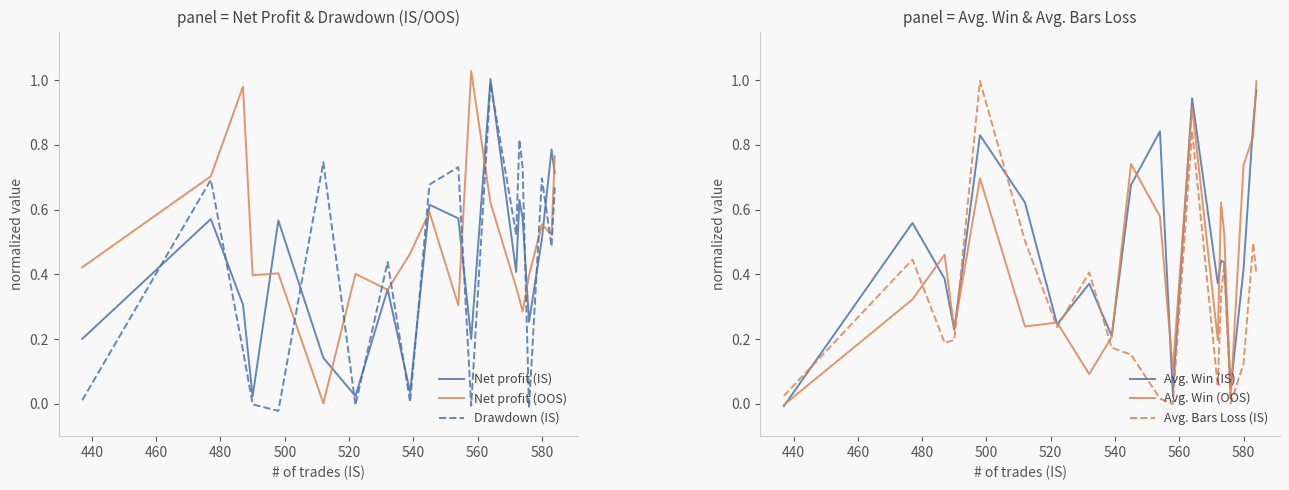

How many negative values does the Avg. Win (OOS) series have?

1